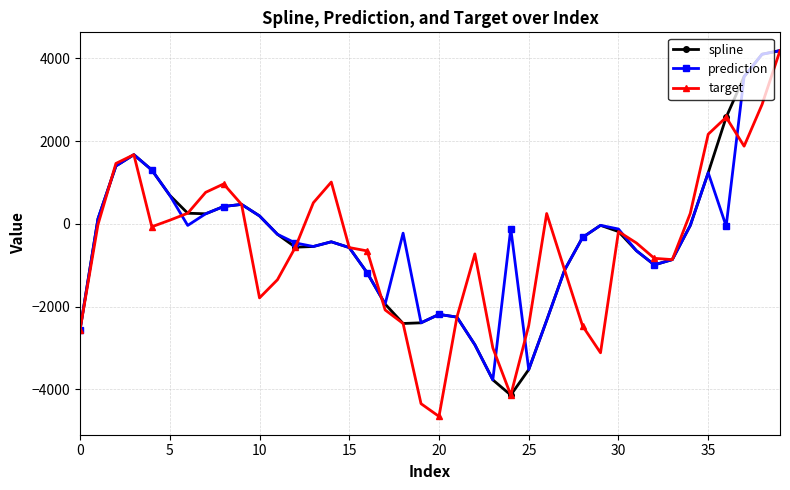

True or false: target has more than 2 interior local peaks.

True